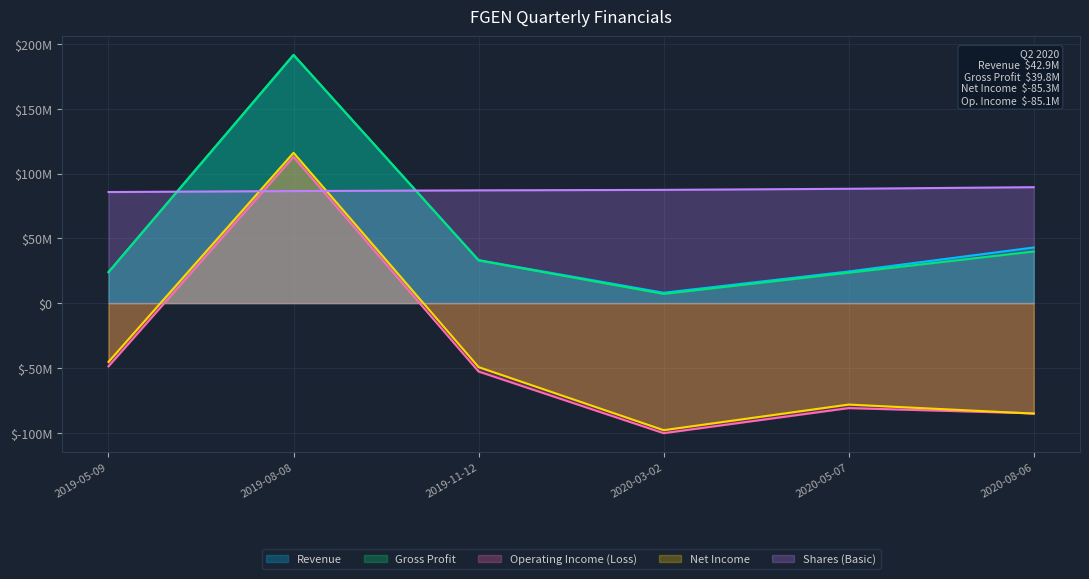

The Revenue series shows 42888000 at 2020-08-06. True or false?

True